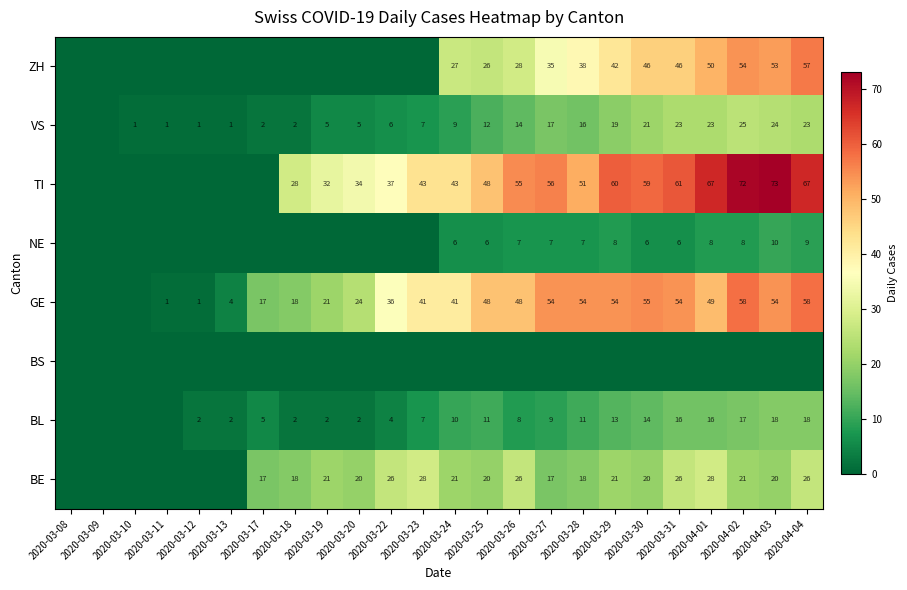

The BL series shows 18 at 2020-04-04. True or false?

True